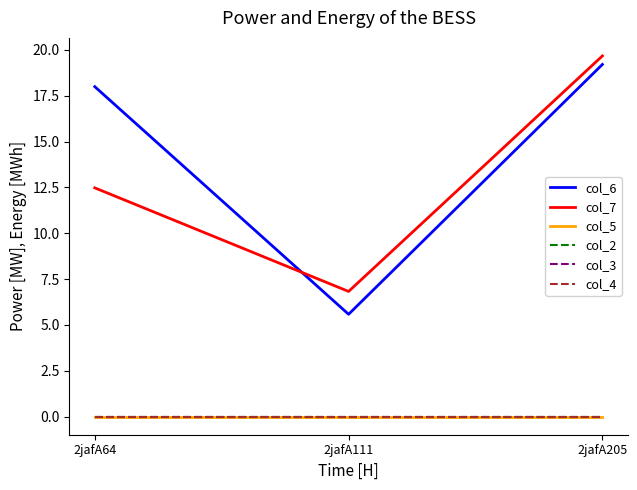

Is this an area chart (filled region under the line)?

No